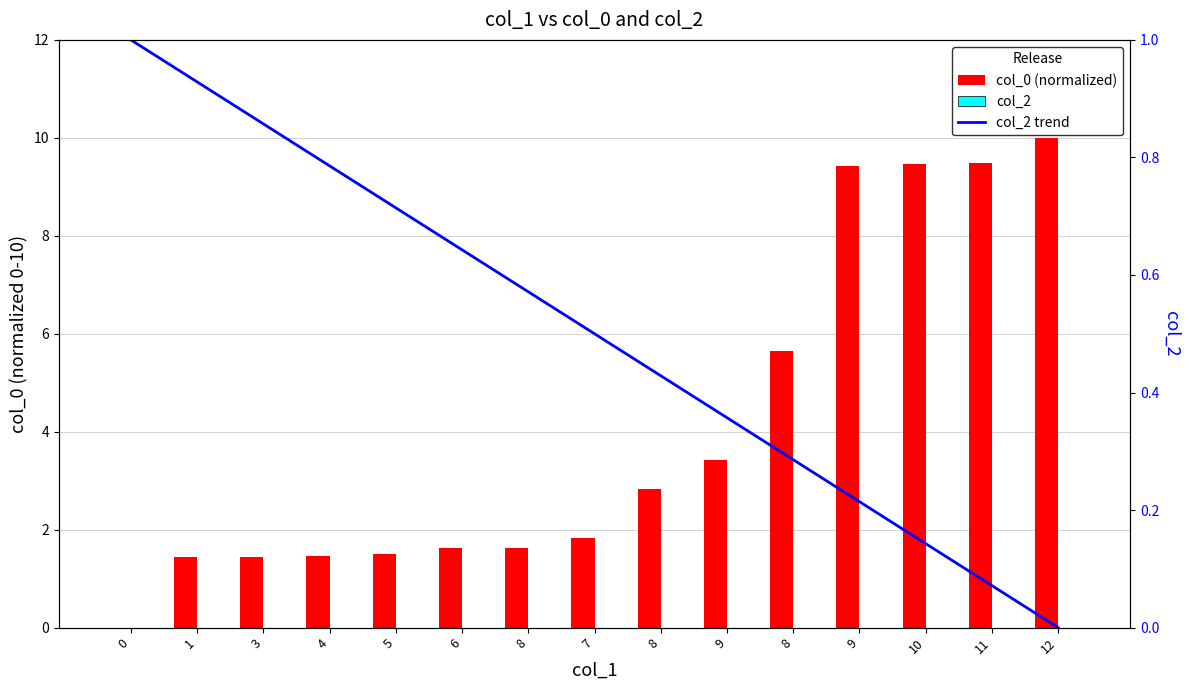

What is the label of the 5th bar from the left?

5